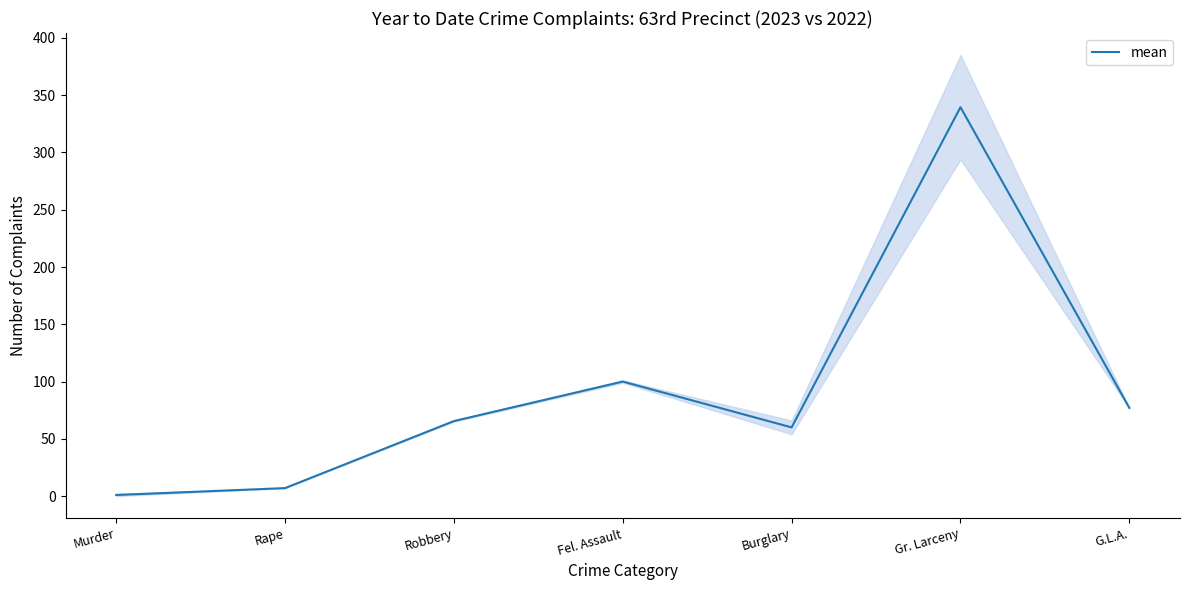

What is the label of the 5th point from the right?

Robbery